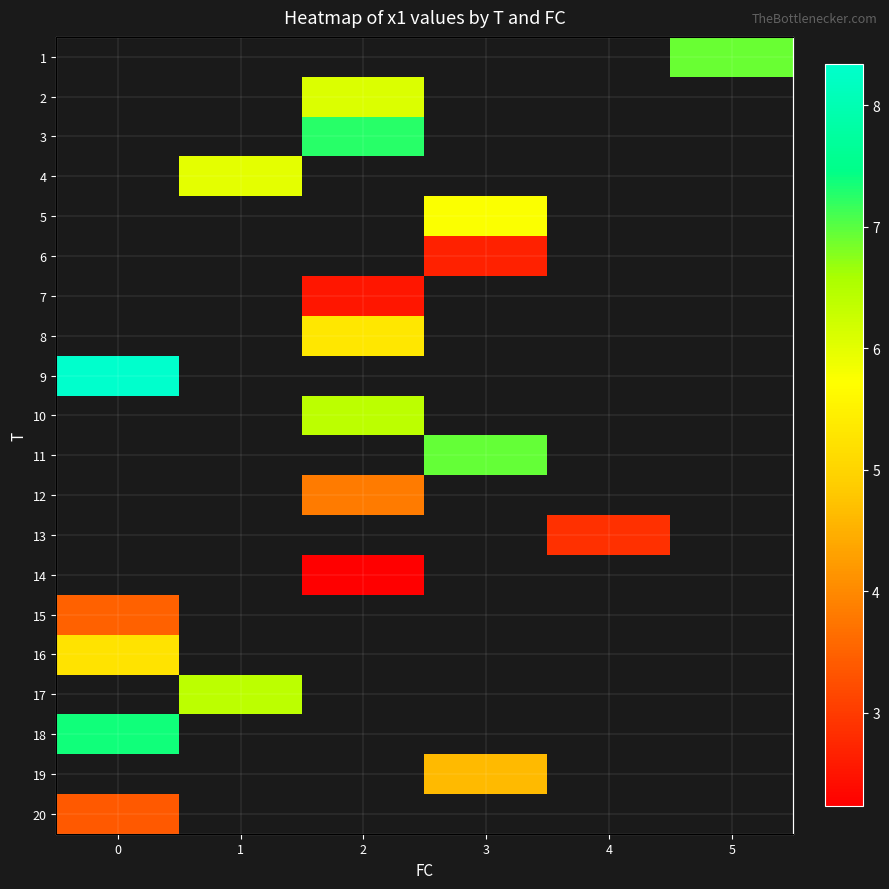

Rank the categories by 9 value from lowest to highest.

0, 1, 2, 3, 4, 5